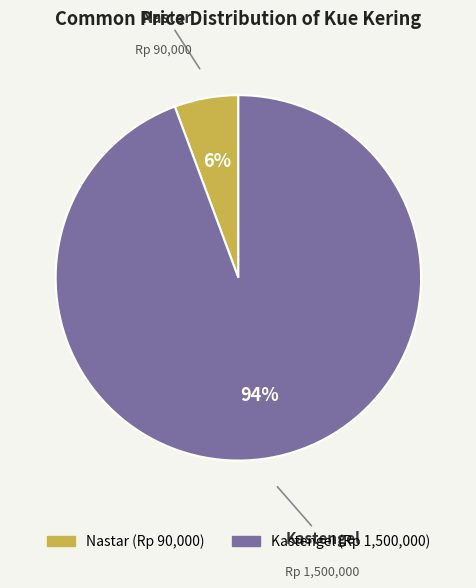

What percentage is the Kastengel slice, to the nearest percent?

94%